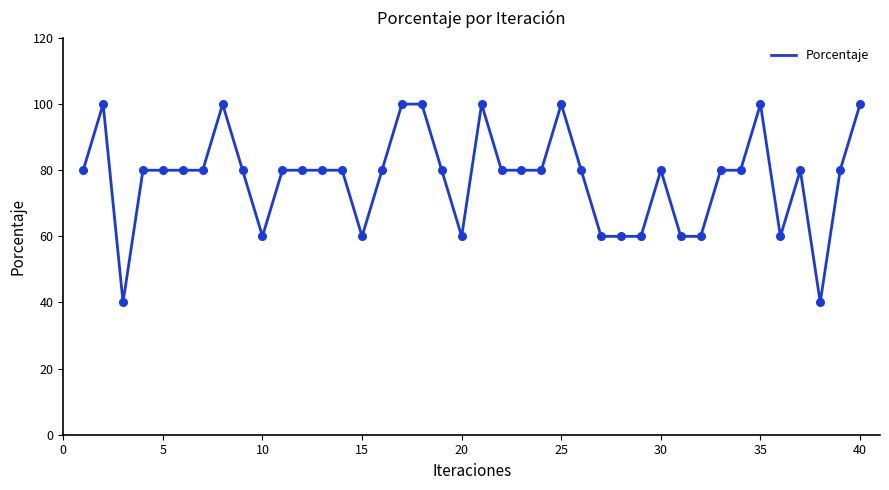

What is the difference between the maximum and minimum values?

60